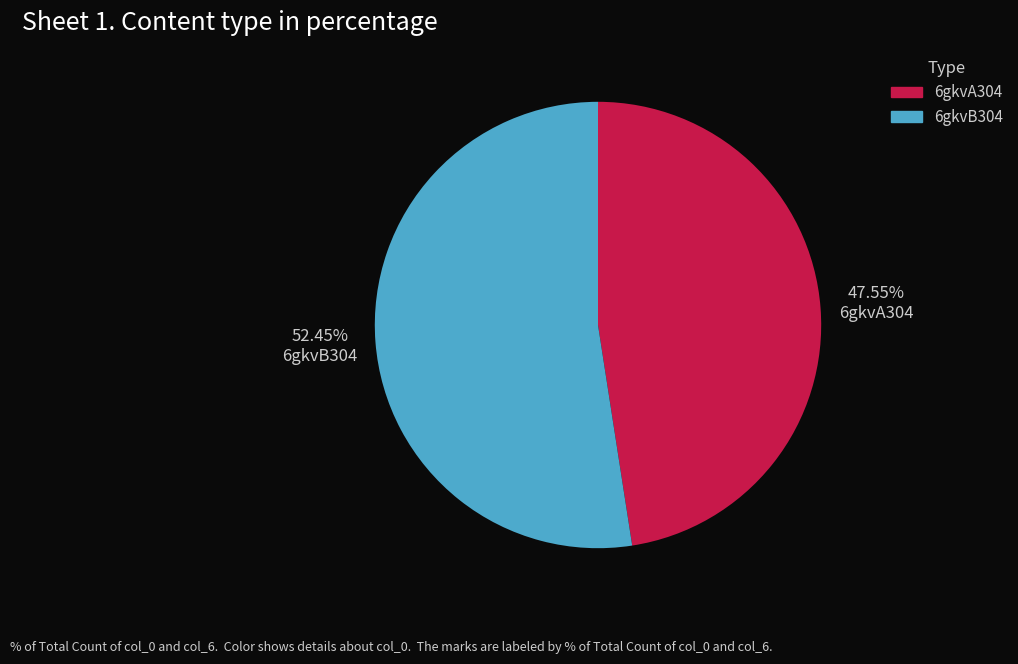

Between 6gkvA304 and 6gkvB304, which is larger?

6gkvB304